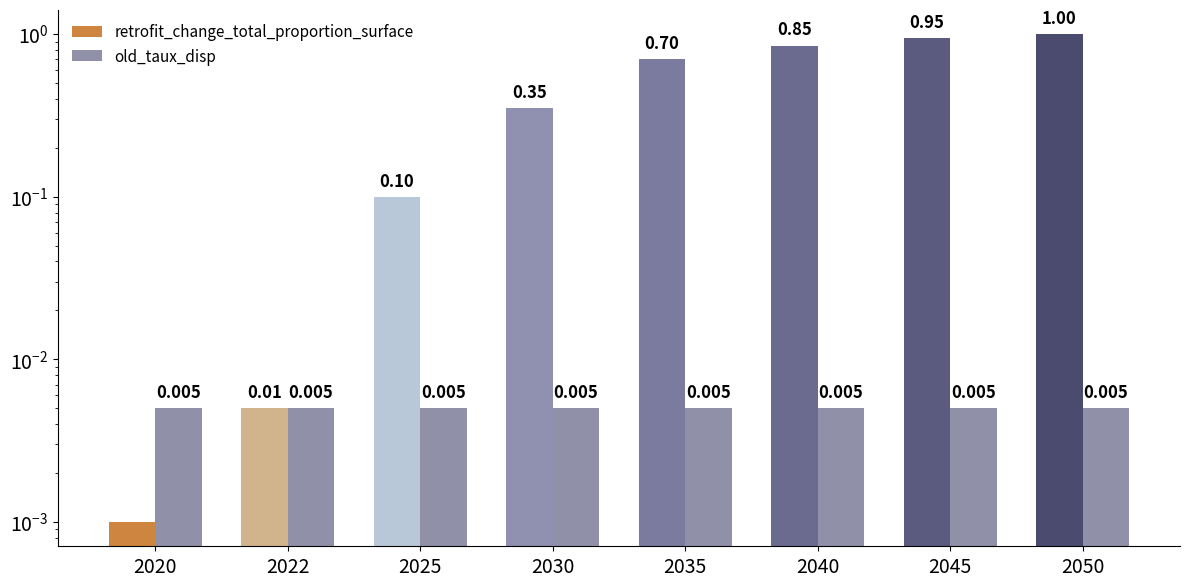

How many bars are there in each group?

2